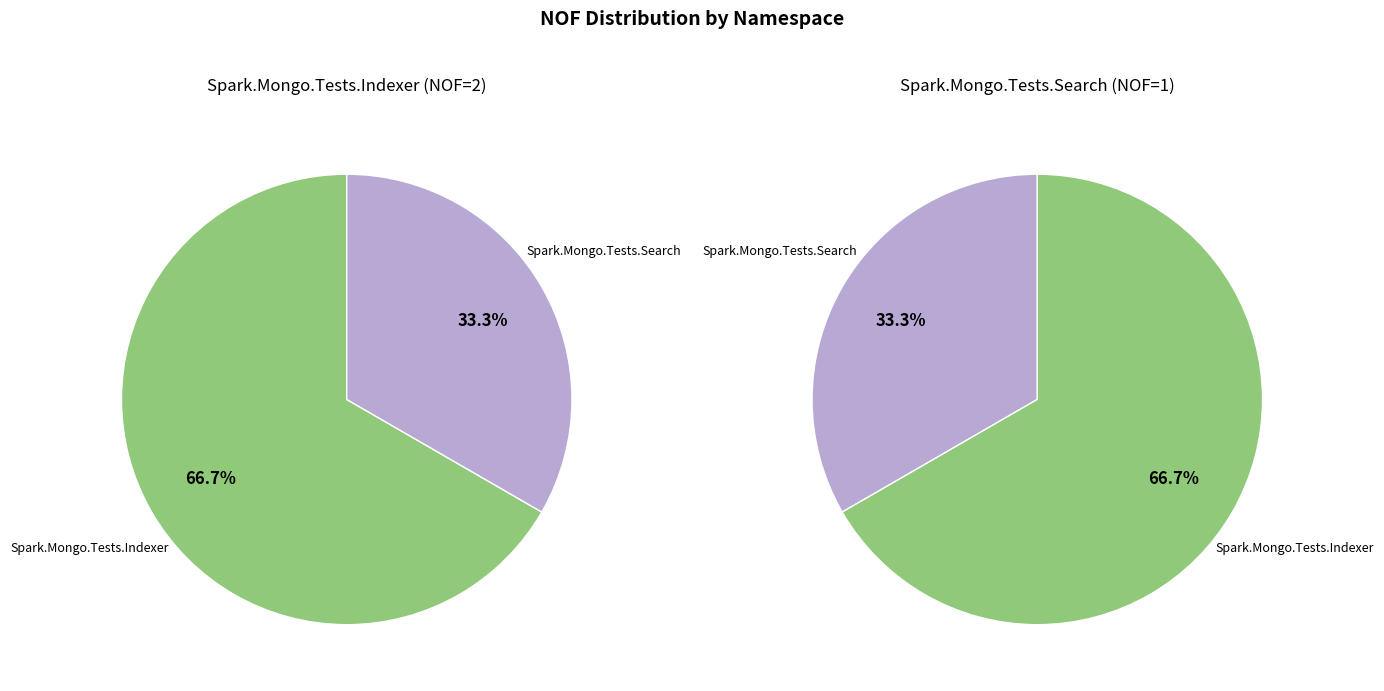

To the nearest percent, what is the difference between the Spark.Mongo.Tests.Indexer and Spark.Mongo.Tests.Search slice percentages?

33%